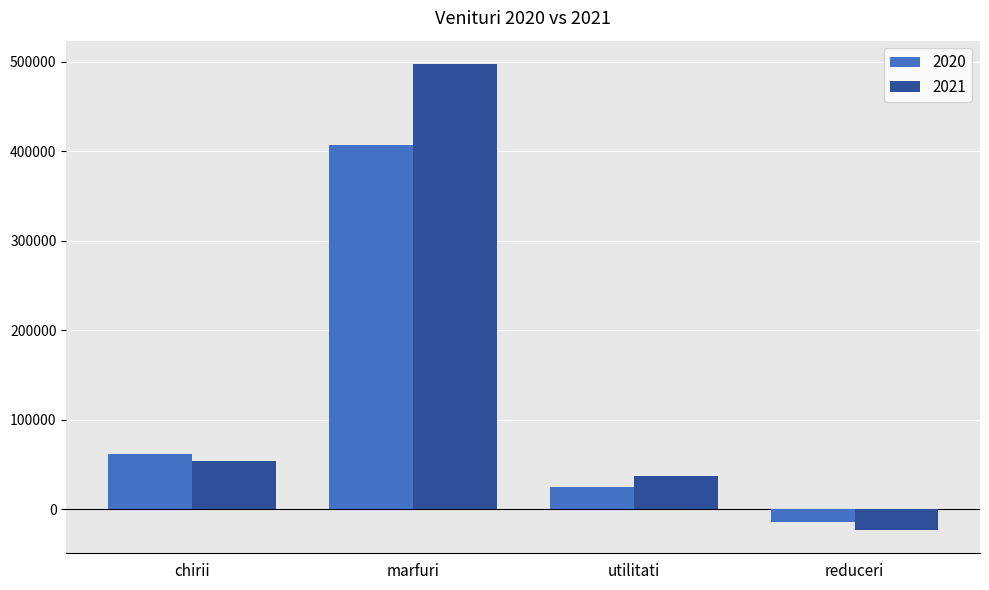

What are all the series names shown in the legend?

2020, 2021